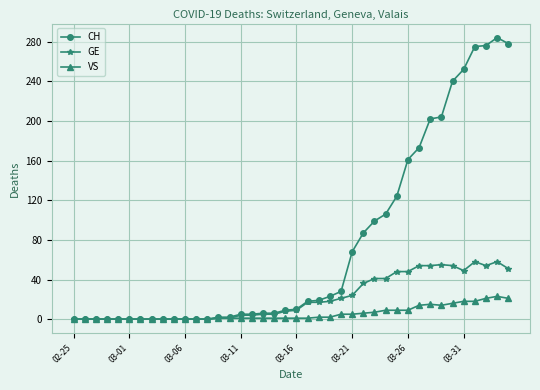

Which series has the widest spread of values?

CH